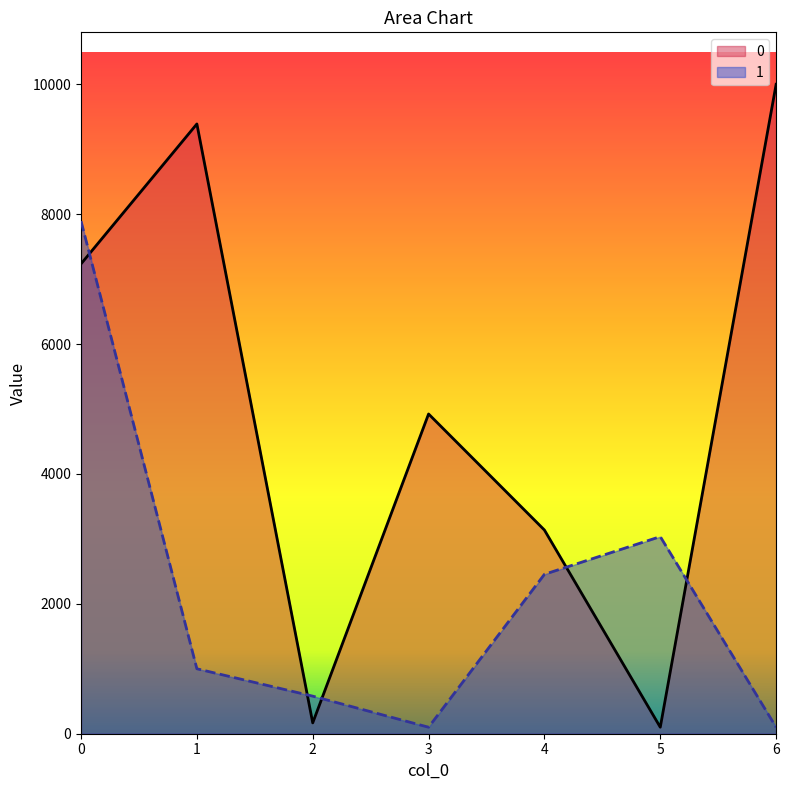

True or false: 0 and 1 cross at least once.

True